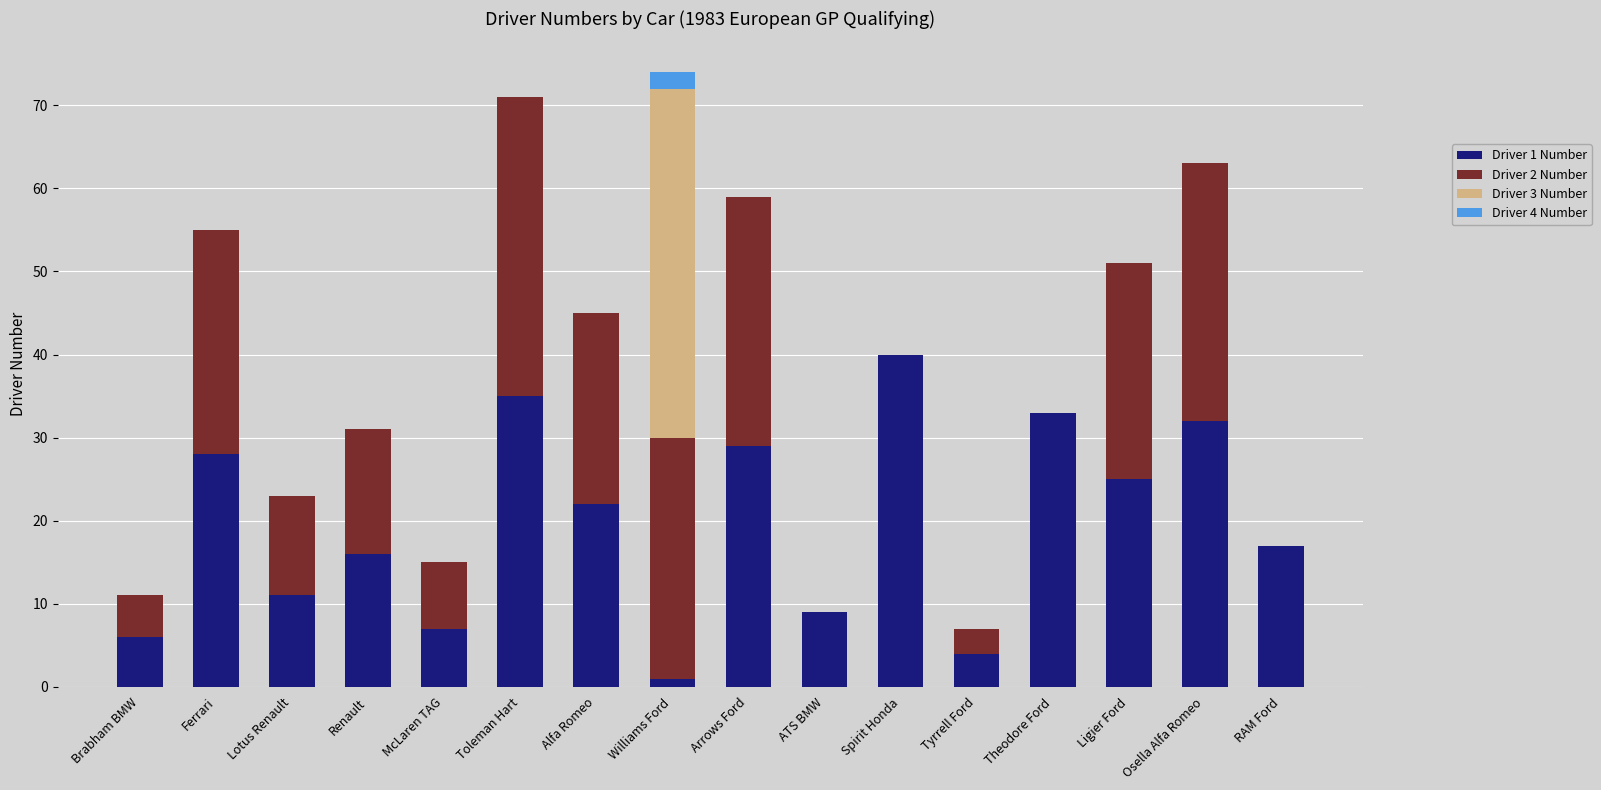

Is it true that Driver 1 Number equals 54 at Spirit Honda?

False